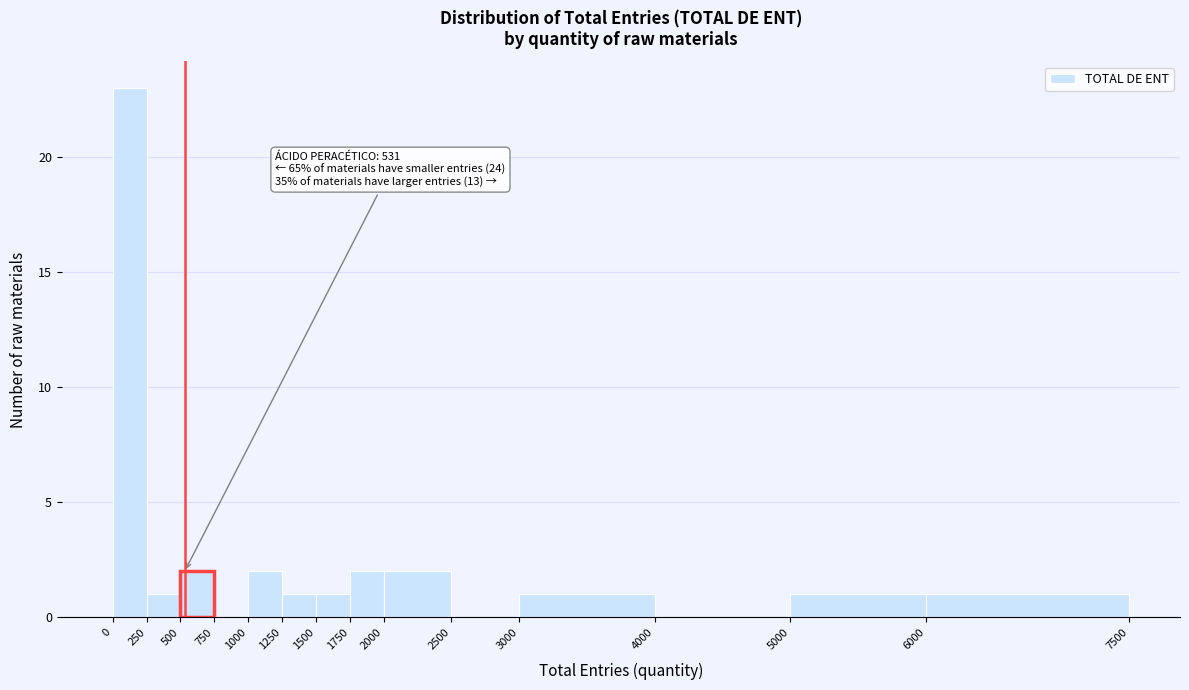

Over which range of the x-axis is the bar tallest?

0 to 250